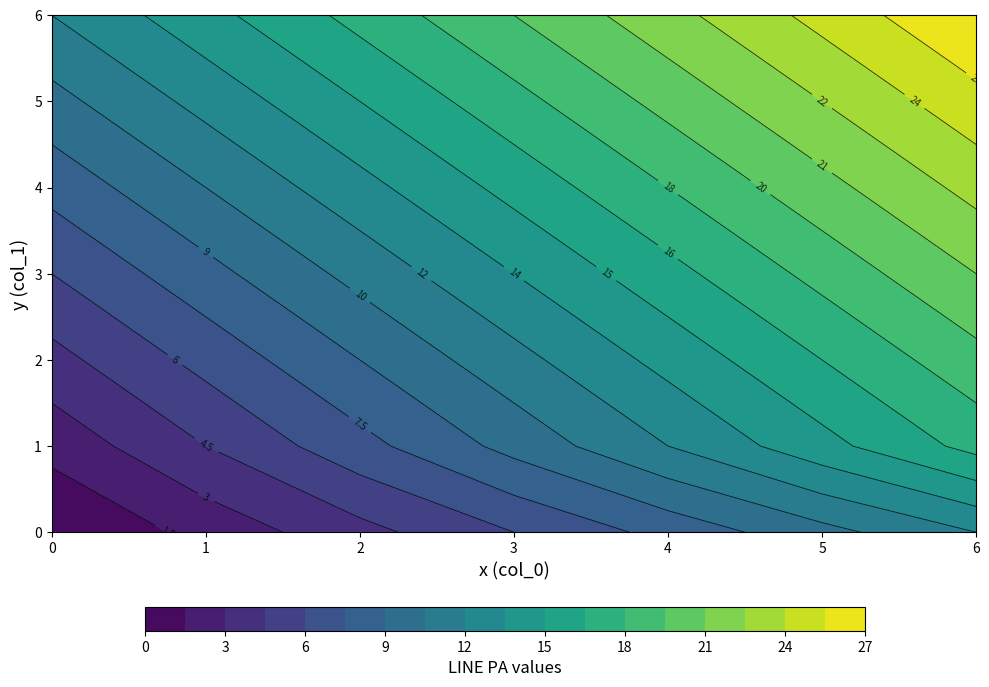

How many categories are shown in the chart?

7